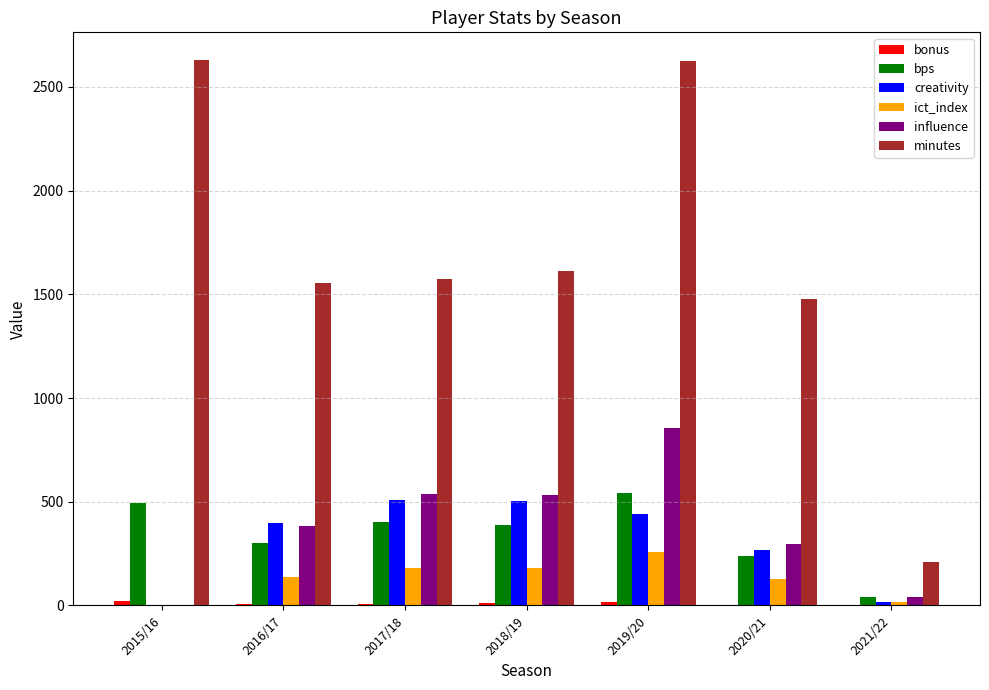

Read the bps value at 2021/22.

40.0